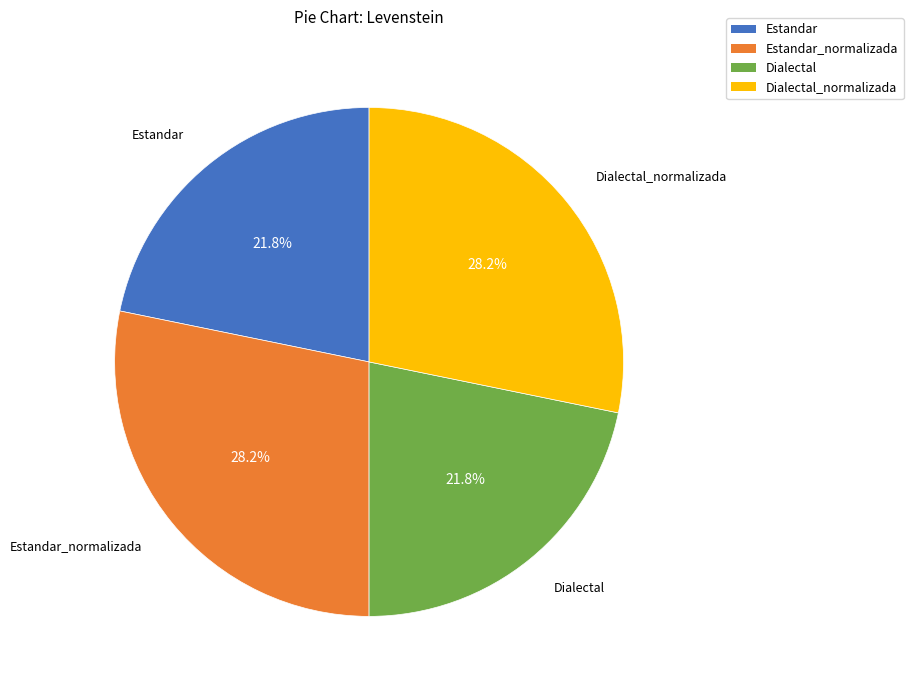

What percentage do Dialectal_normalizada and Estandar together represent?

50.0%